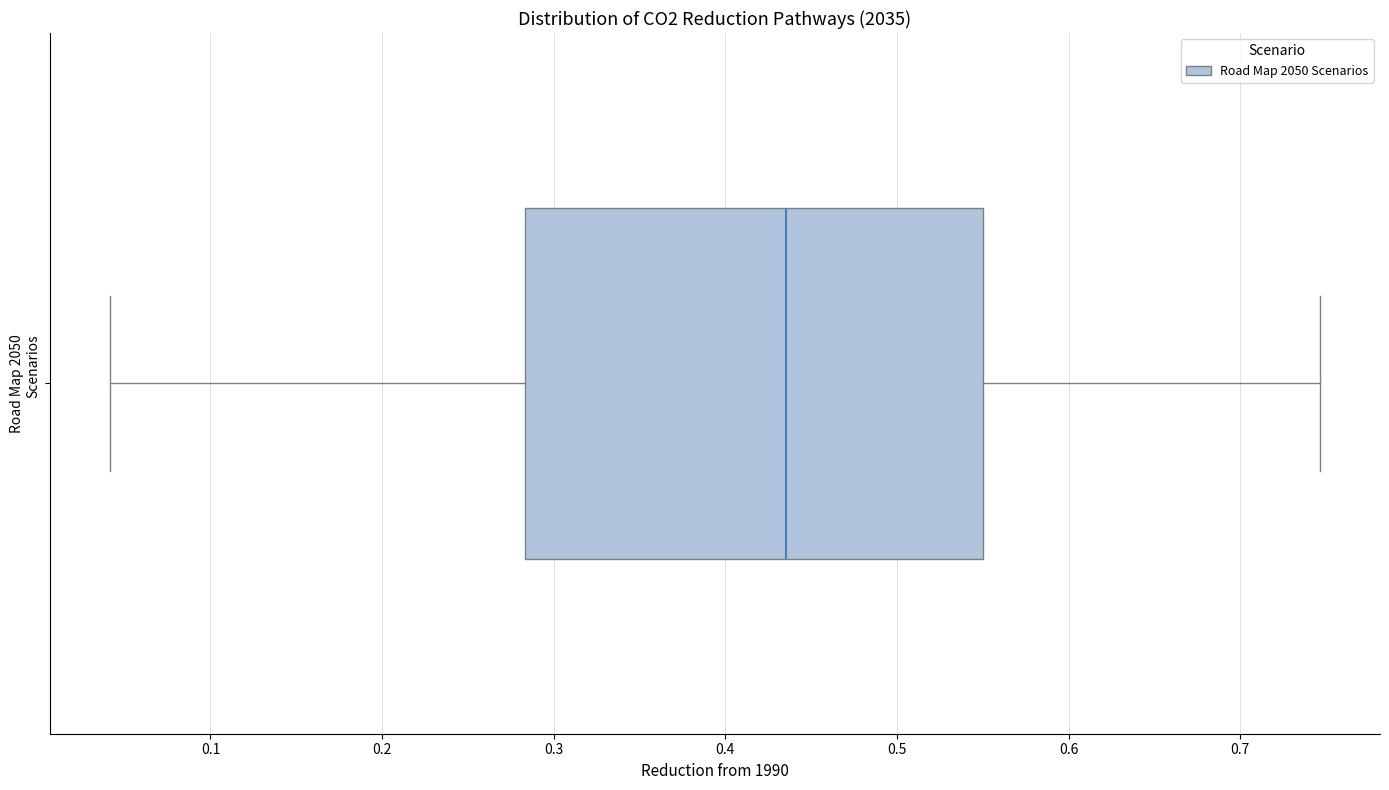

Transcribe this box plot: give where the median line is, the range the box spans, and where the two whiskers end, as read against the x-axis. The values are not printed on the chart, so give them approximately, as read against the axis.

median 0.44, box 0.28 to 0.55, whiskers 0.04 to 0.75